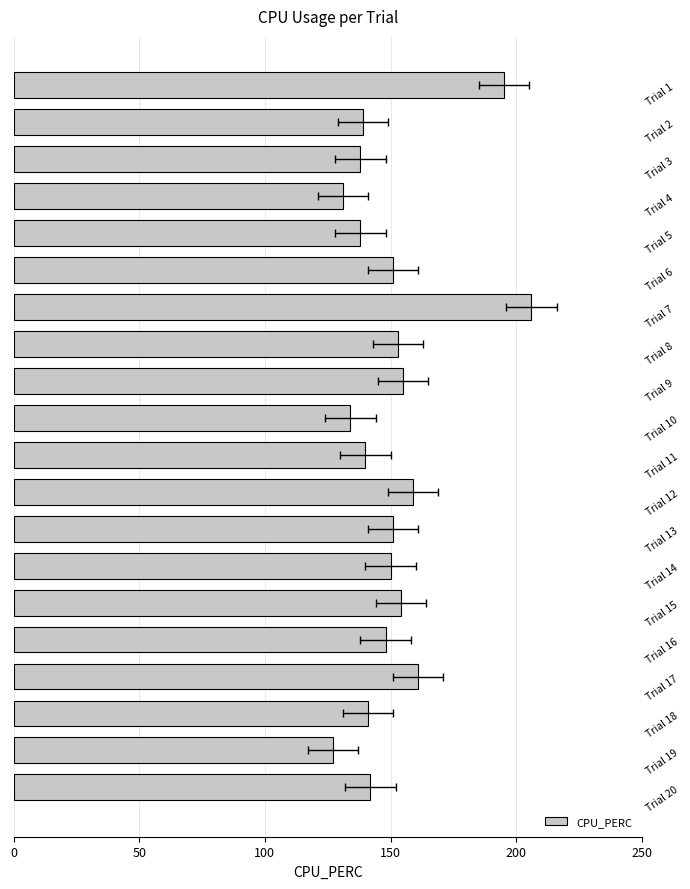

How many values are below 150?

10